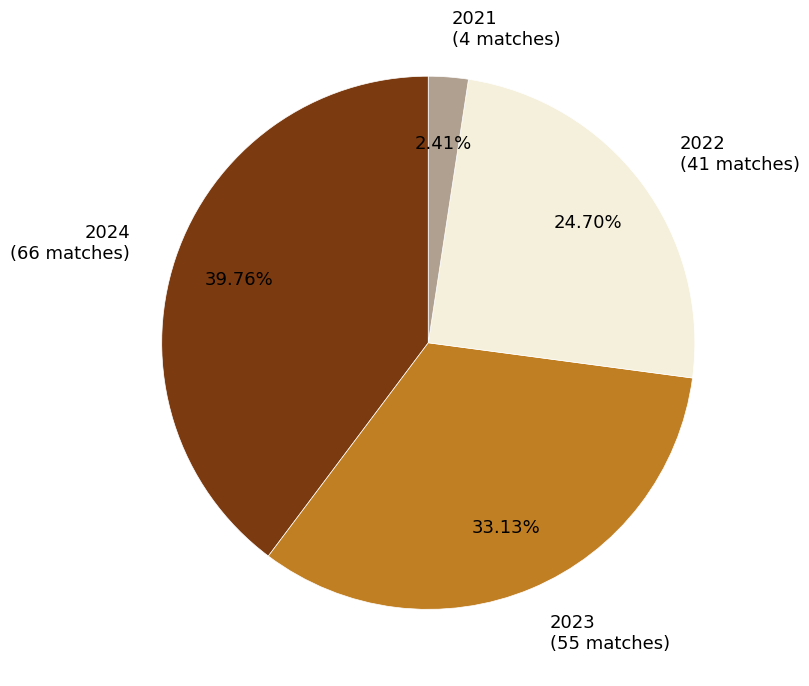

How many slices are in this pie chart?

4